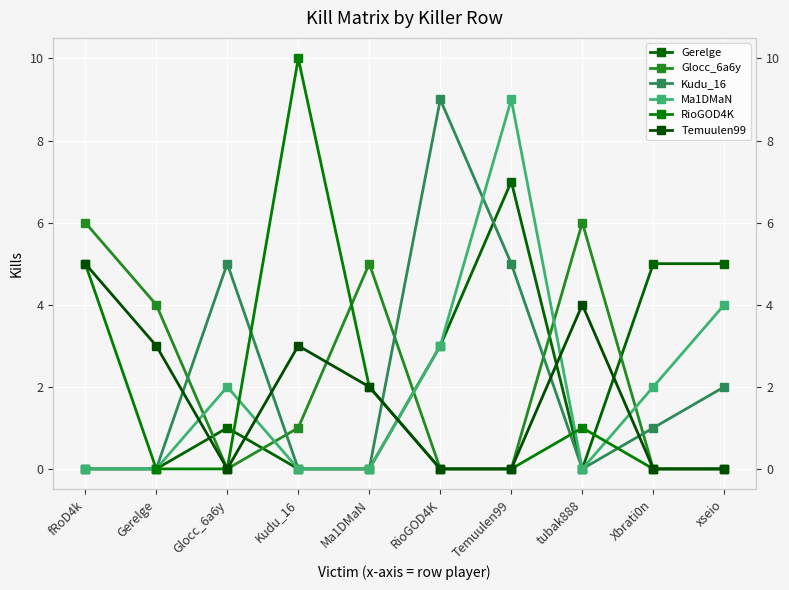

Rank the series by their maximum value, from highest to lowest.

RioGOD4K, Kudu_16, Ma1DMaN, Gerelge, Glocc_6a6y, Temuulen99